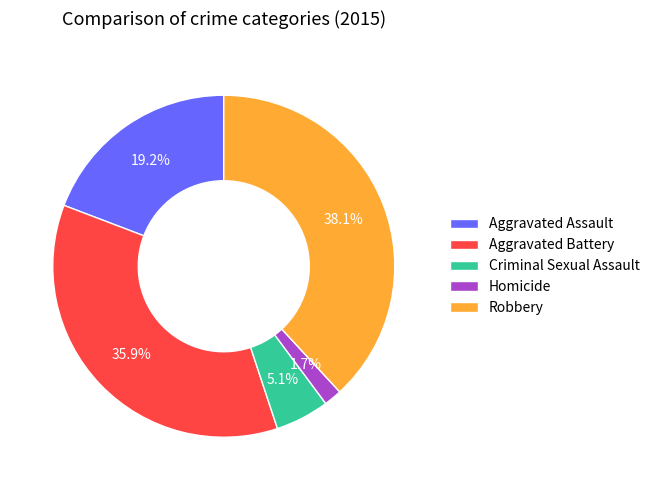

How many segments does this pie chart have?

5